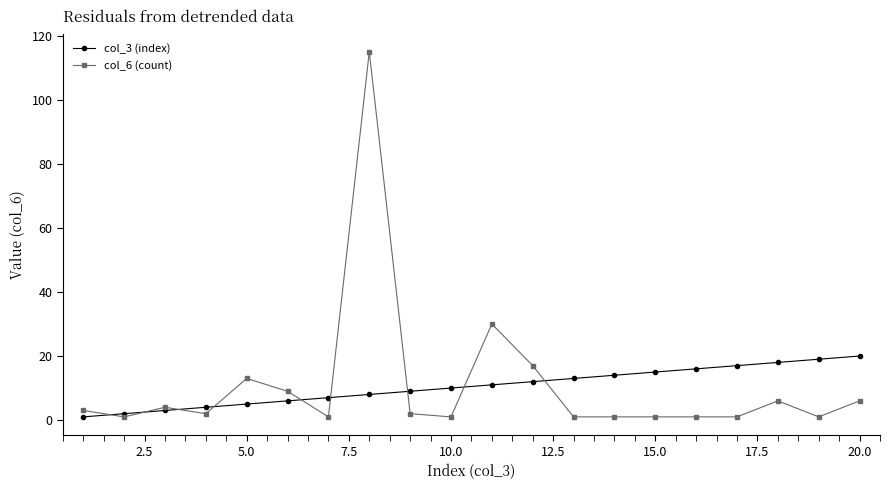

Which series has the widest spread of values?

col_6 (count)